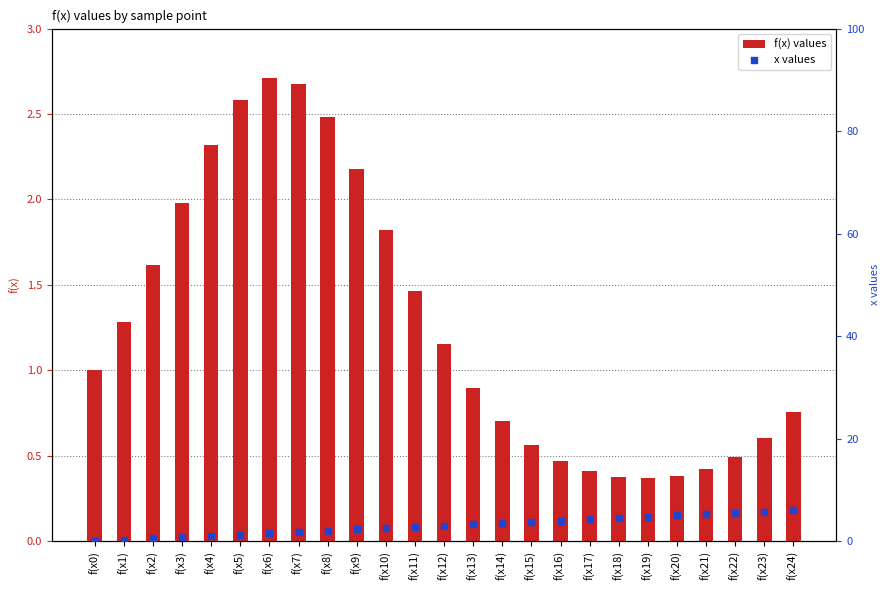

Which series has the largest Y range (max minus min)?

x values